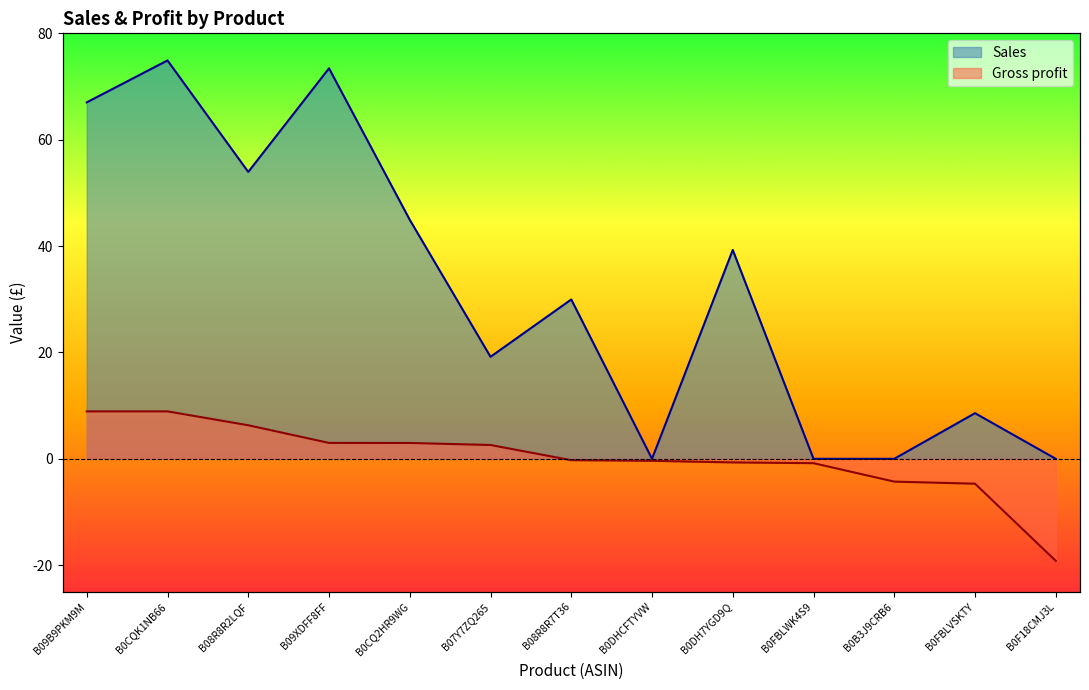

True or false: Gross profit and Sales intersect in this chart.

False